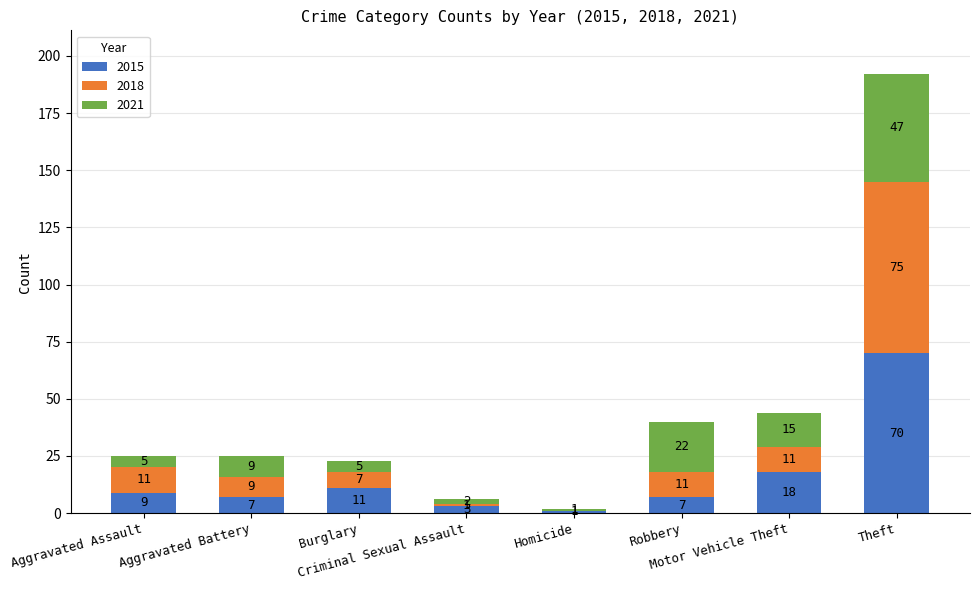

Are the bars grouped side by side (vs. stacked)?

No